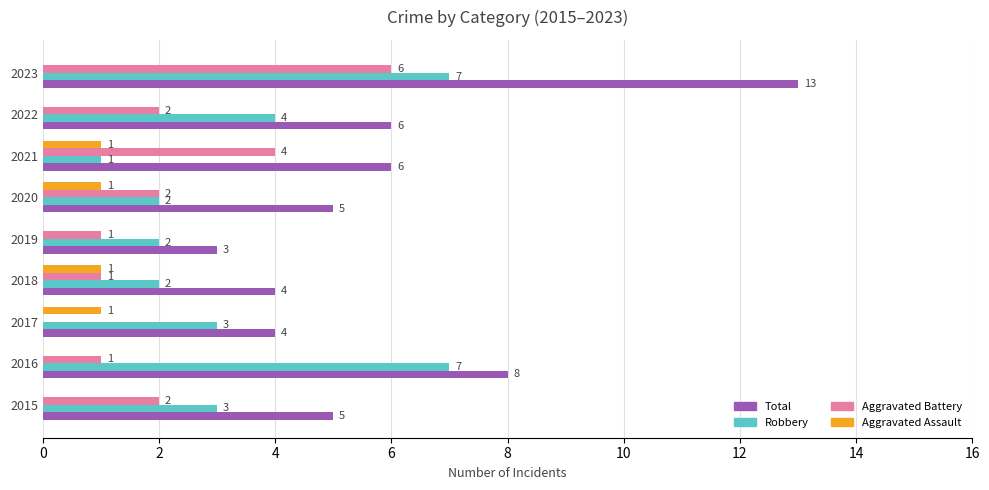

What is the sum of the Total values at 2022 and 2023?

19